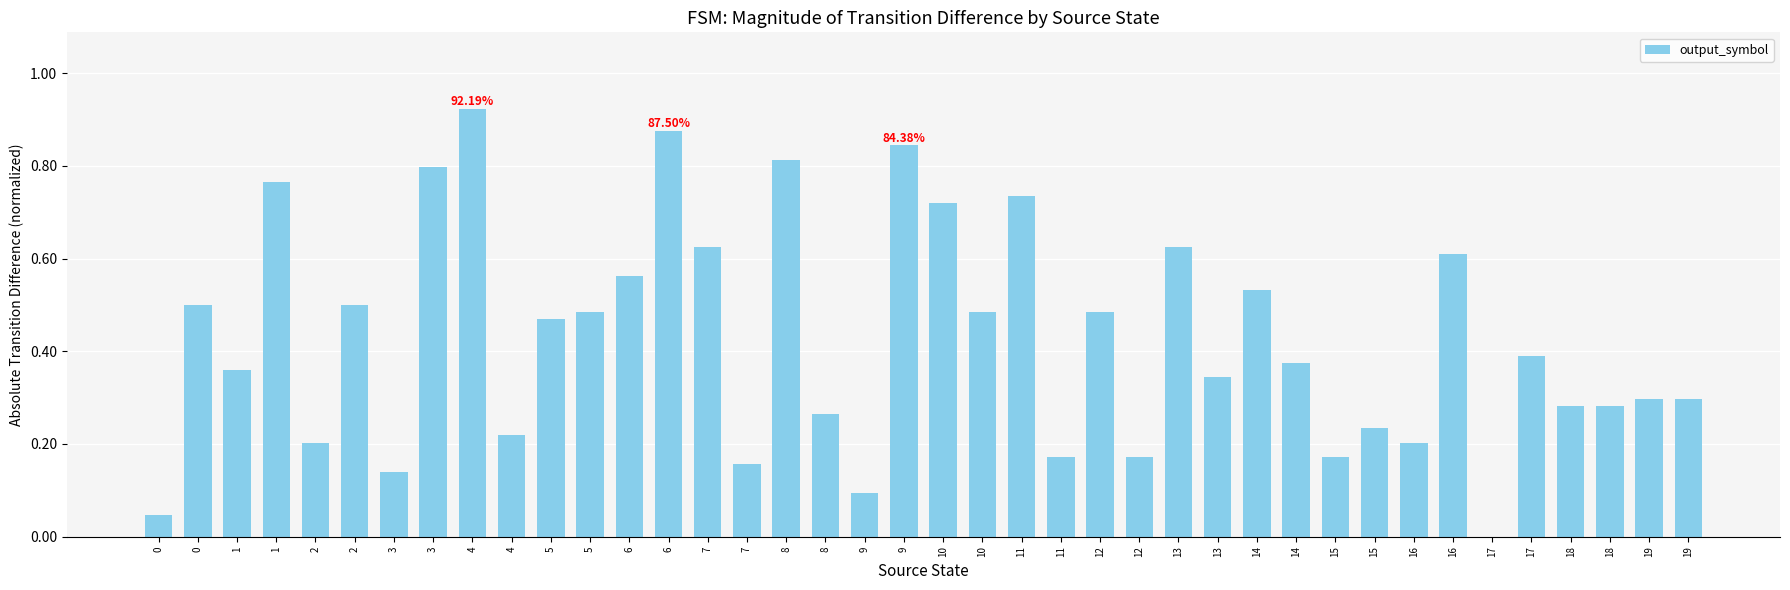

Count the number of values greater than 0.

39